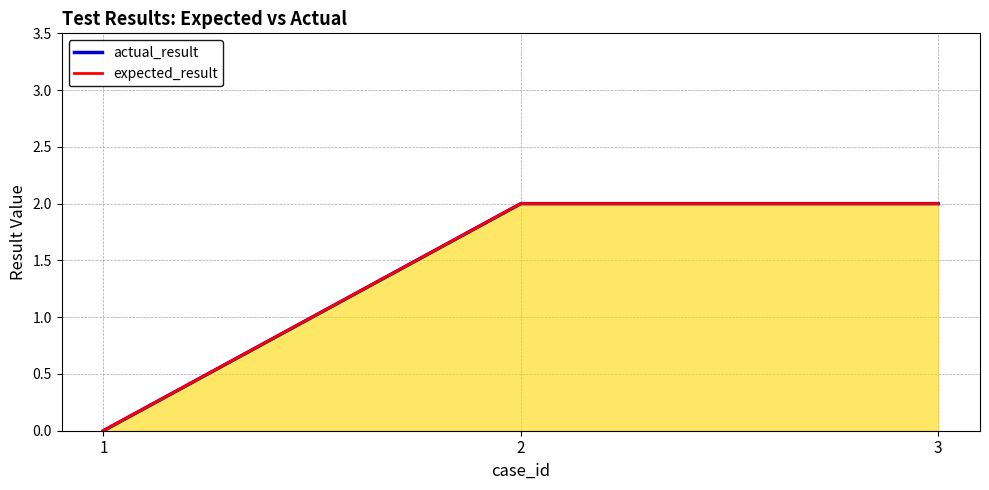

Reading left to right, extract all data points from this chart.

actual_result: 1=0	2=2	3=2
expected_result: 1=0	2=2	3=2